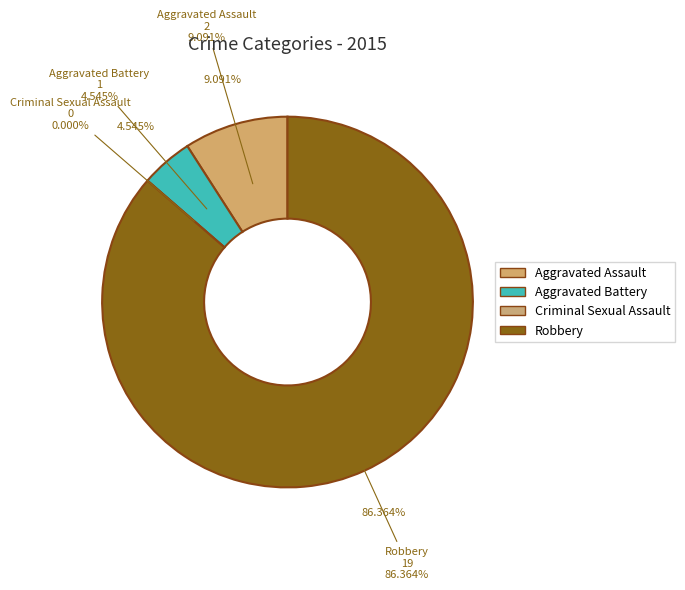

What is the smallest slice in the pie chart?

Criminal Sexual Assault